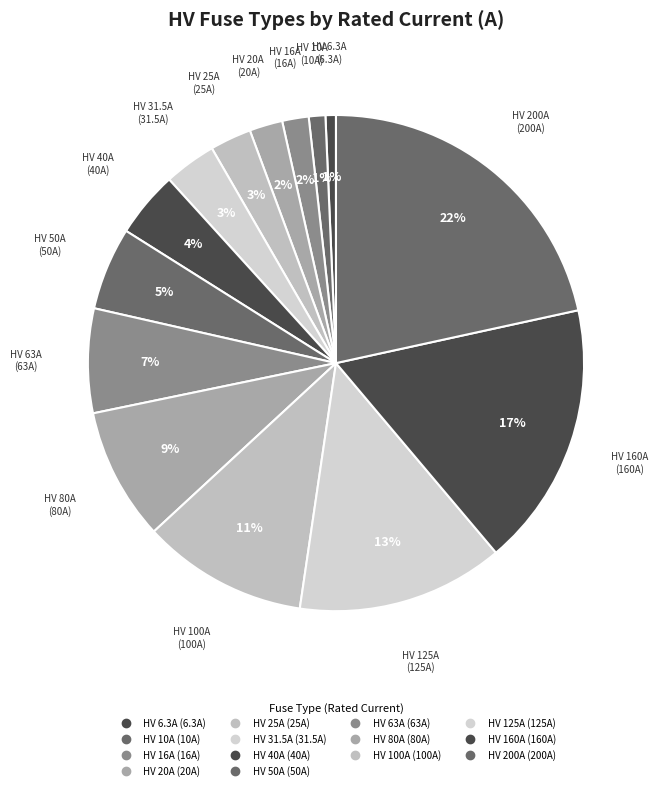

Which slice is the smallest?

HV 6.3A